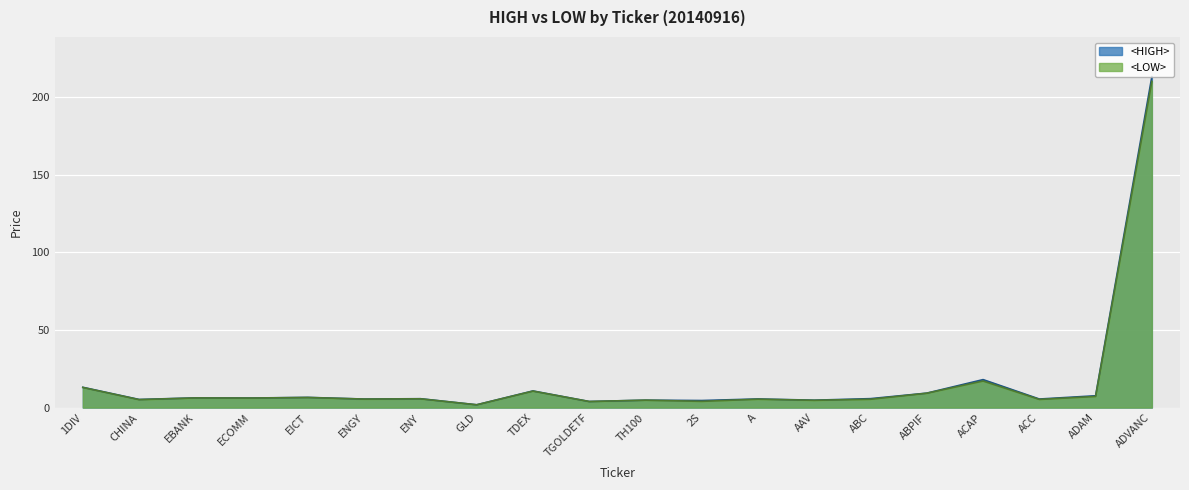

The <HIGH> series shows 4.5 at 2S. True or false?

True